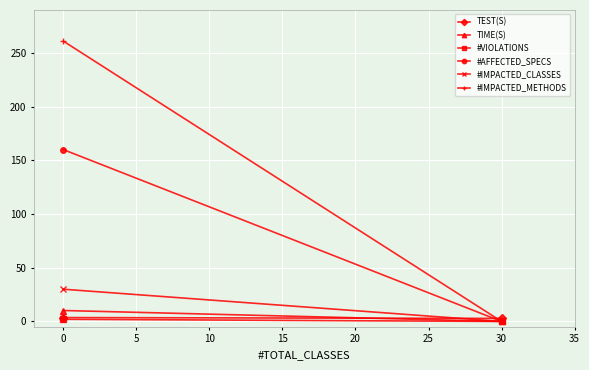

What is the maximum value shown in the chart?

261.0